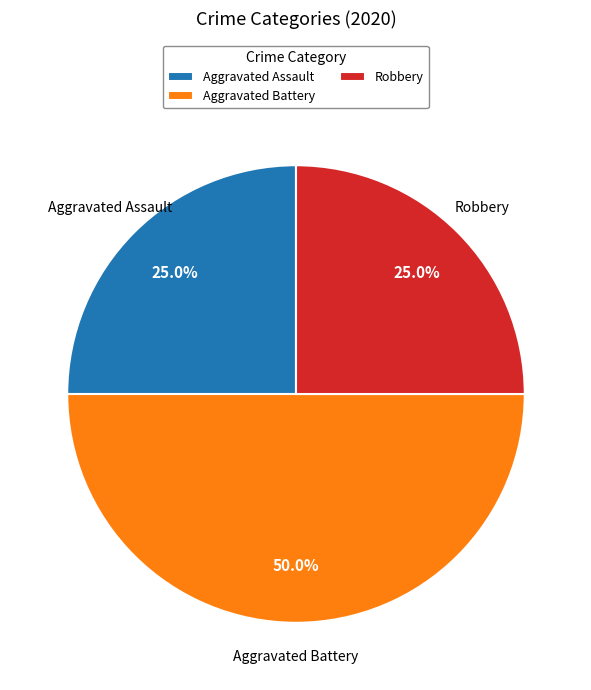

How many slices are in this pie chart?

3